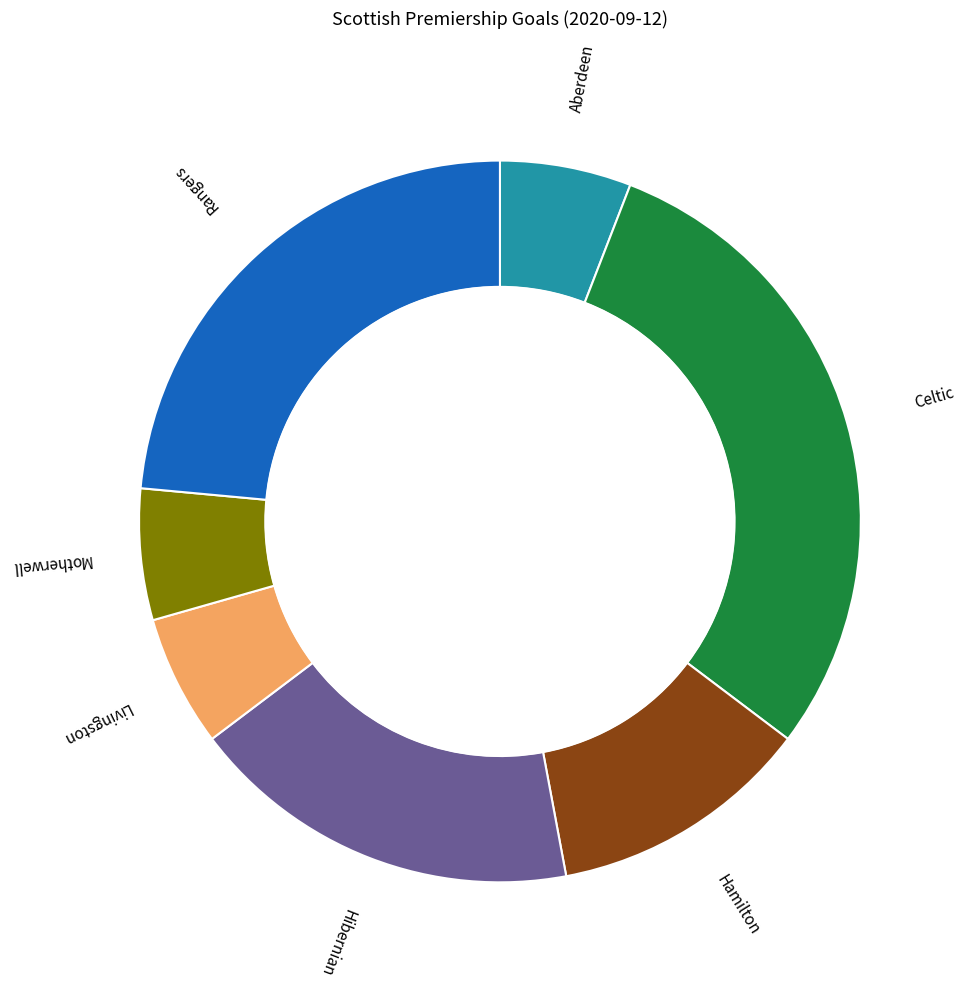

Is St Mirren the majority of the pie?

No